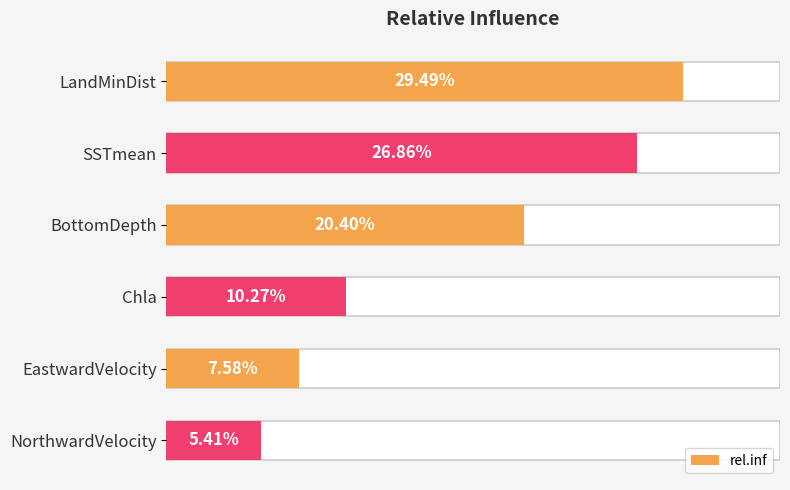

The chart shows a value of 26.9 at 5. True or false?

True